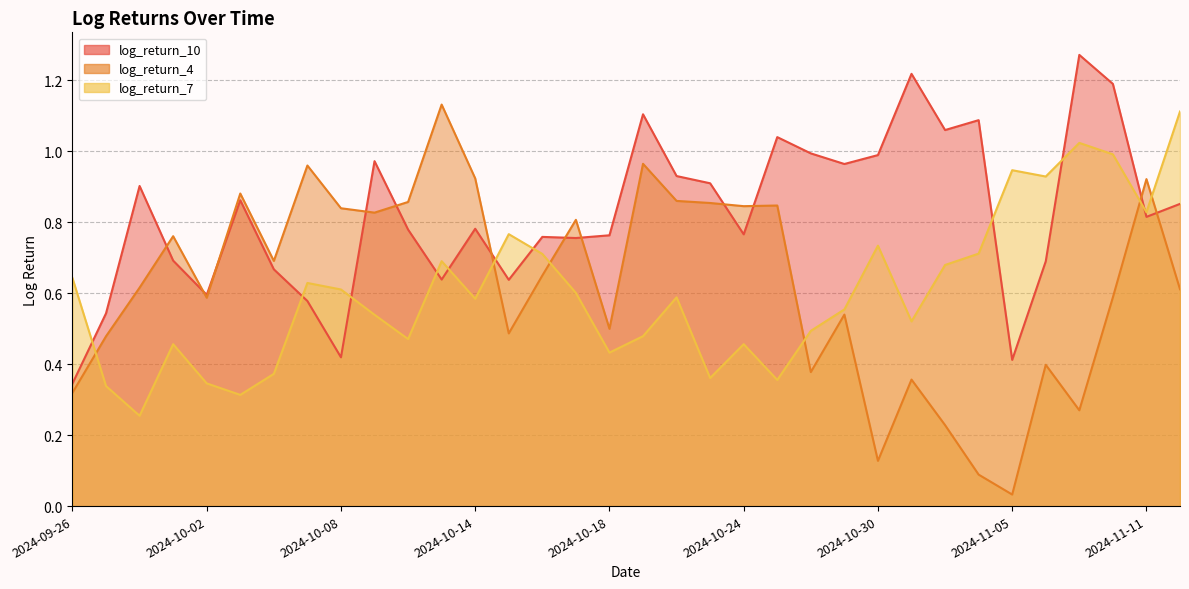

What is the lowest value of the log_return_10 series?

0.3